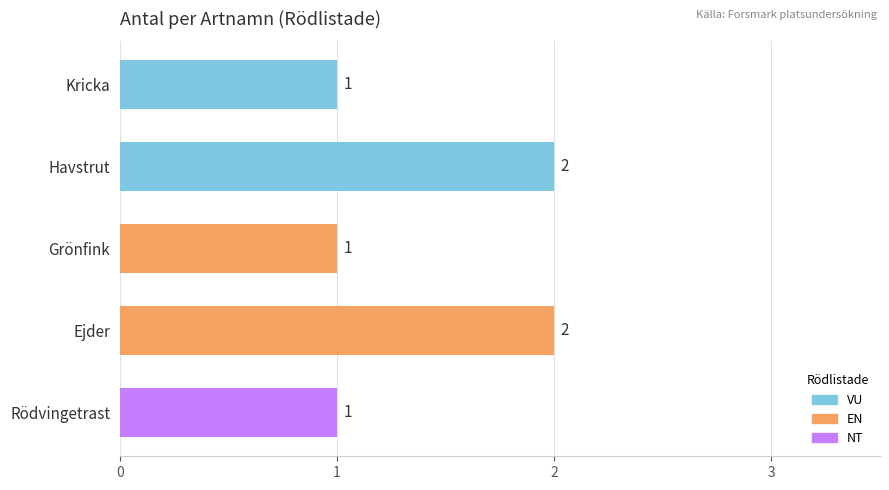

What is the value of the 3rd bar from the top?

1